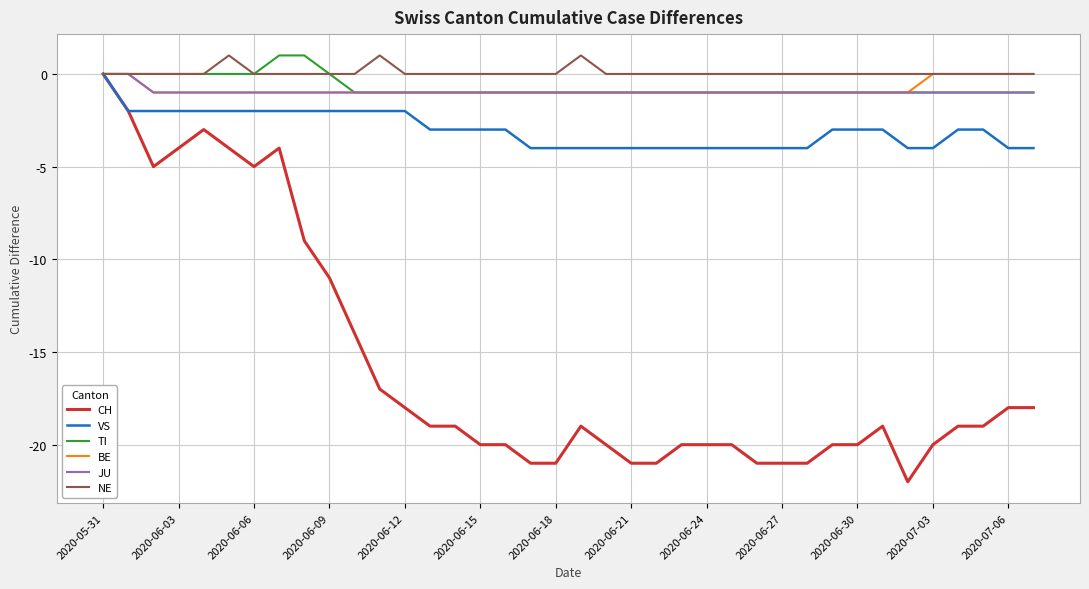

Which series has the largest range (max minus min)?

CH